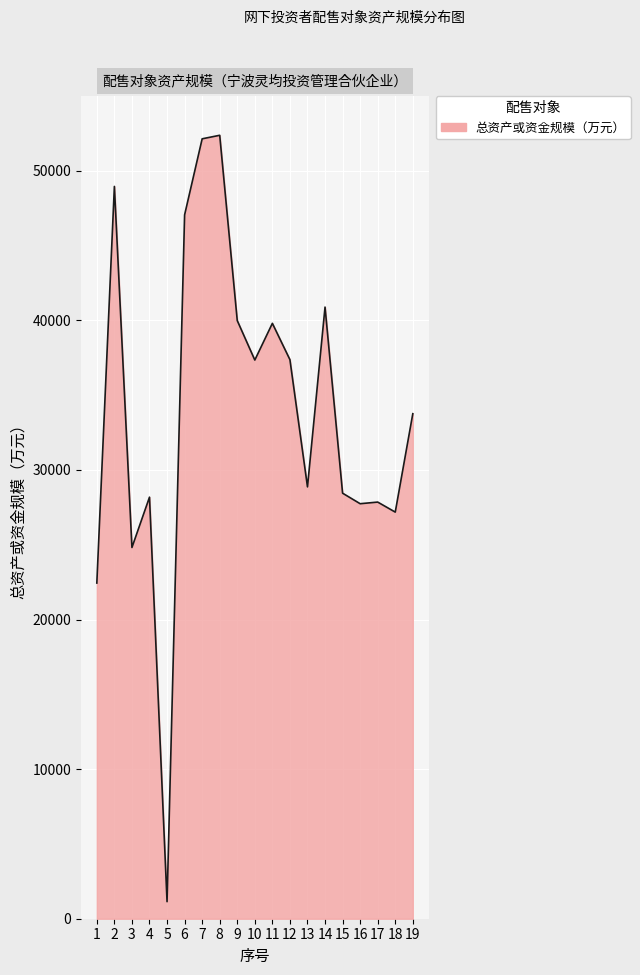

Is it true that the value at 11 is 63564?

False